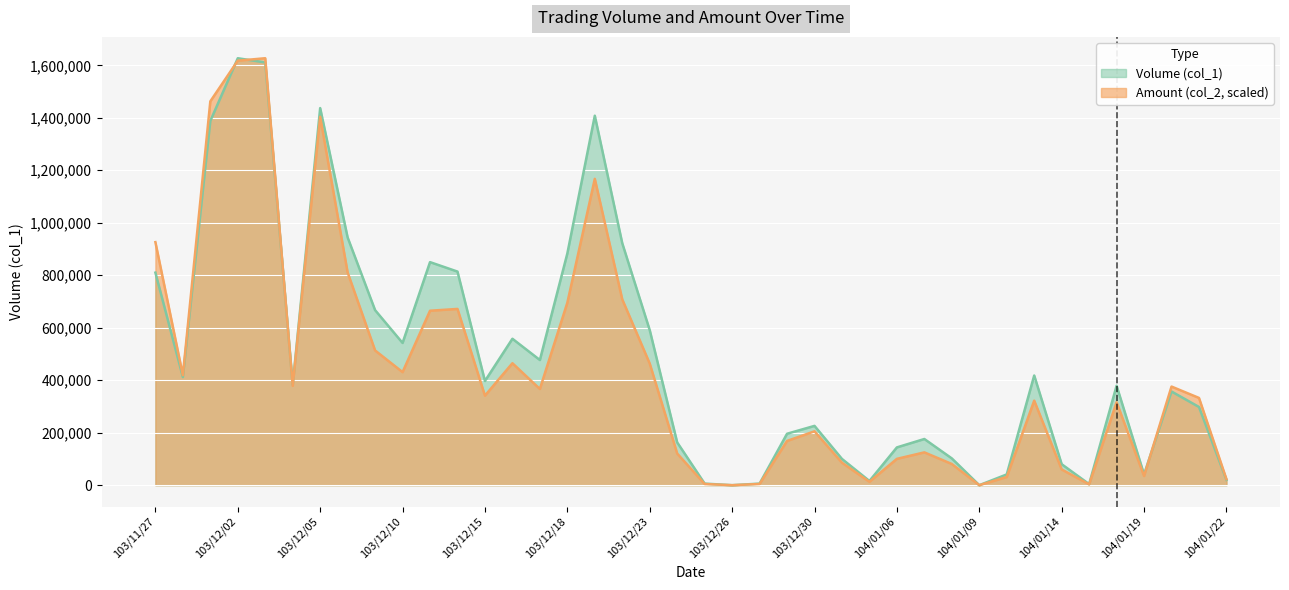

True or false: Amount (col_2) has a value of 2482.0 at 103/12/27.

False